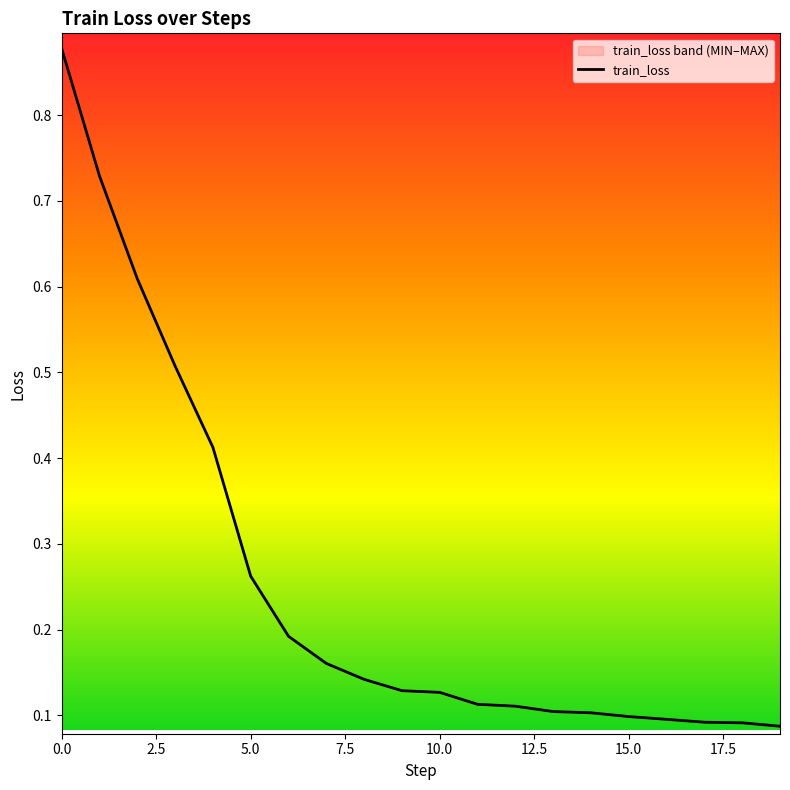

What is the sum of all values?

5.0